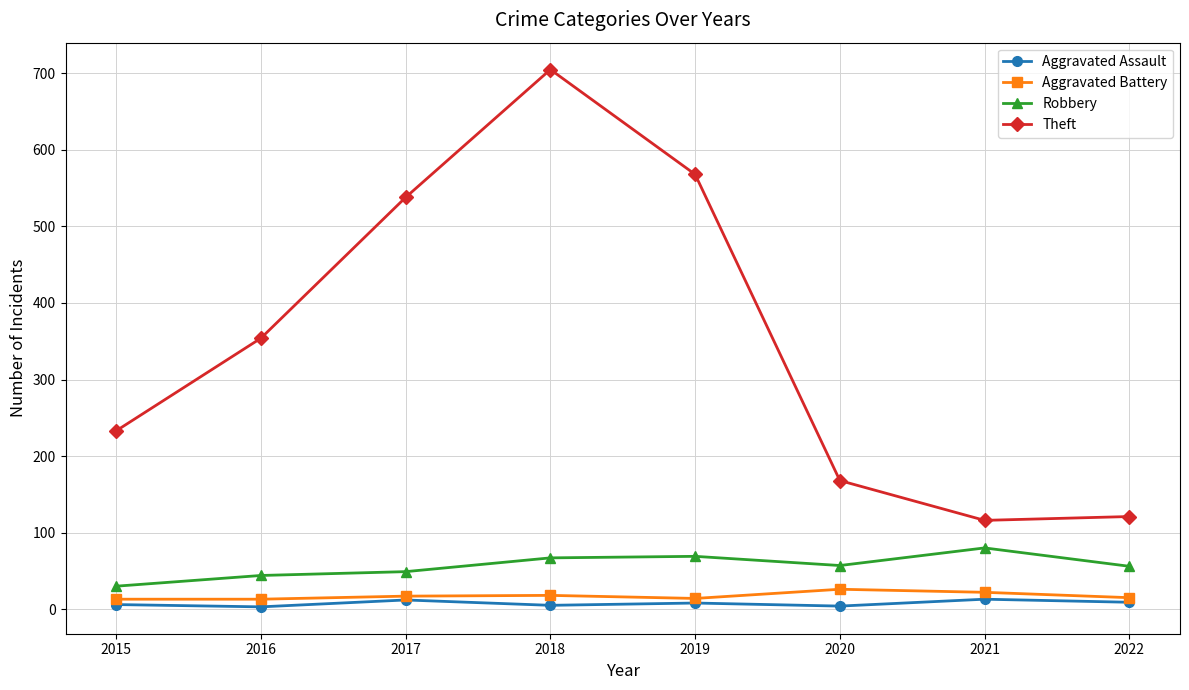

At how many categories does at least one series exceed 163?

6